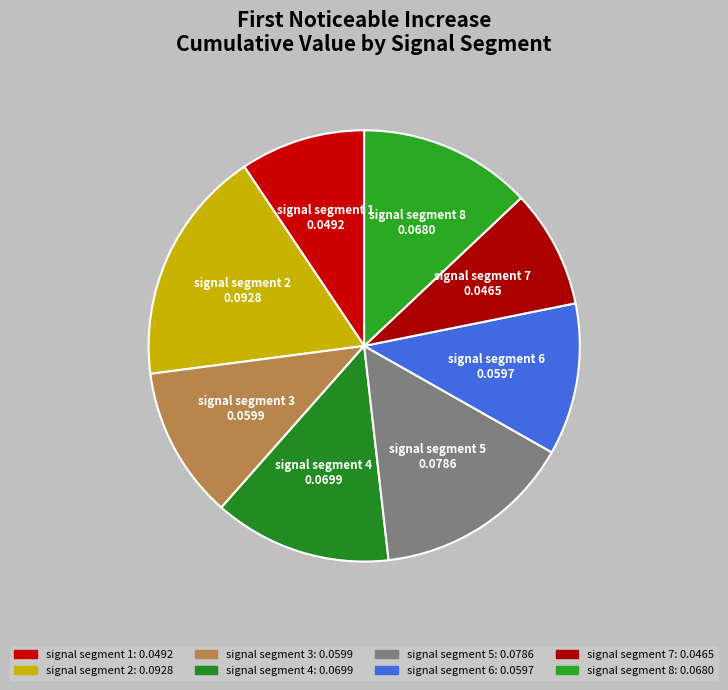

To the nearest percent, what is the difference between the largest and smallest slice percentages?

9%